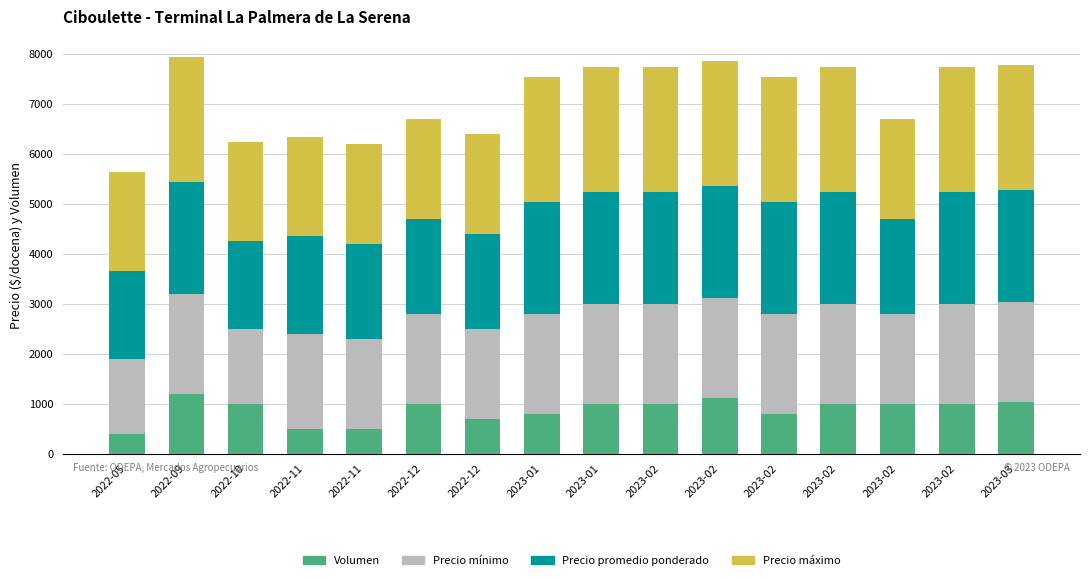

Read the Precio promedio ponderado value at 2023-02, to the nearest 10.

2250